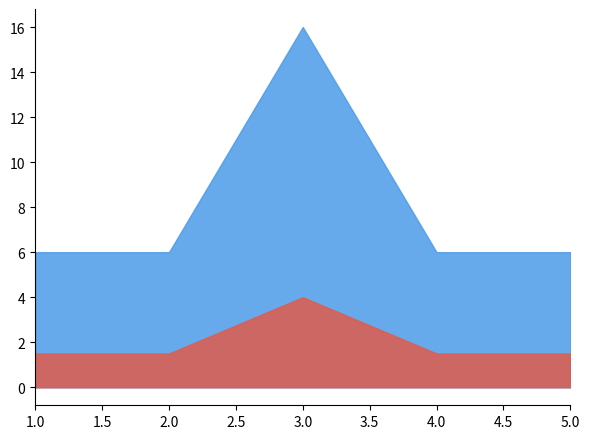

Rank the categories by value from lowest to highest.

1, 2, 4, 5, 3